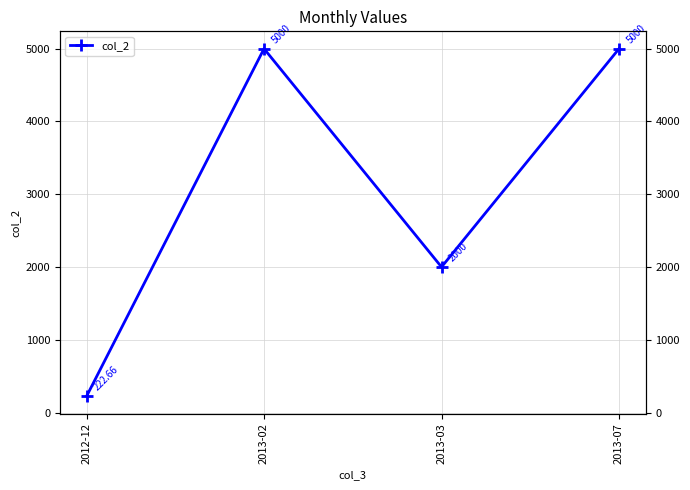

Reading left to right, extract all data points from this chart.

2012-12=222.7	2013-02=5000.0	2013-03=2000.0	2013-07=5000.0